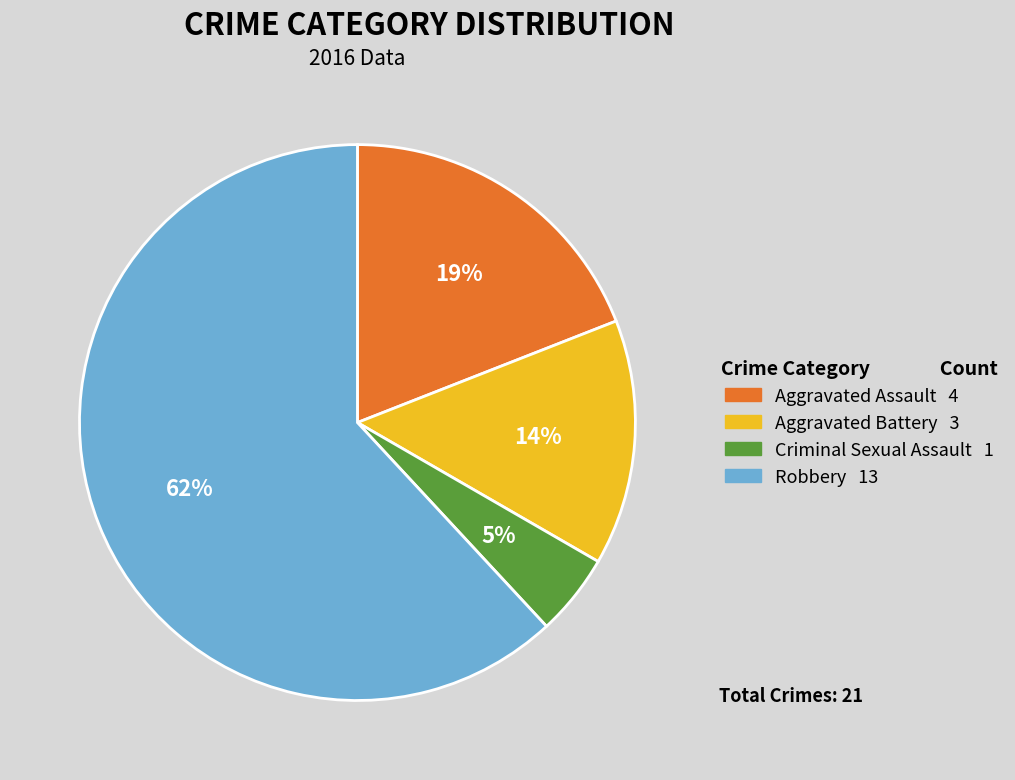

Is there a majority slice in this chart?

Yes